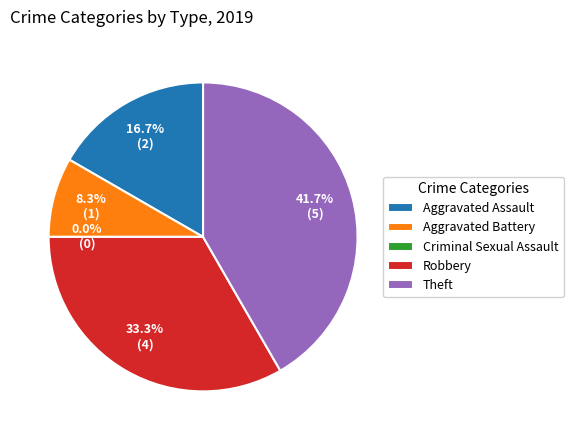

What percentage is the Robbery slice, to the nearest percent?

33%